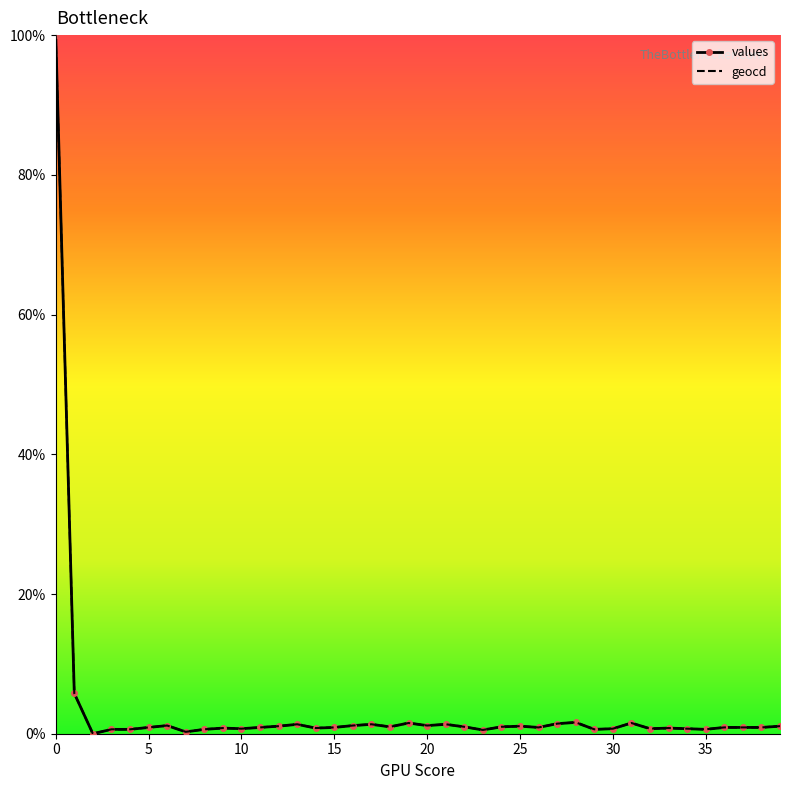

What is the highest value of the geocd series?

100.0